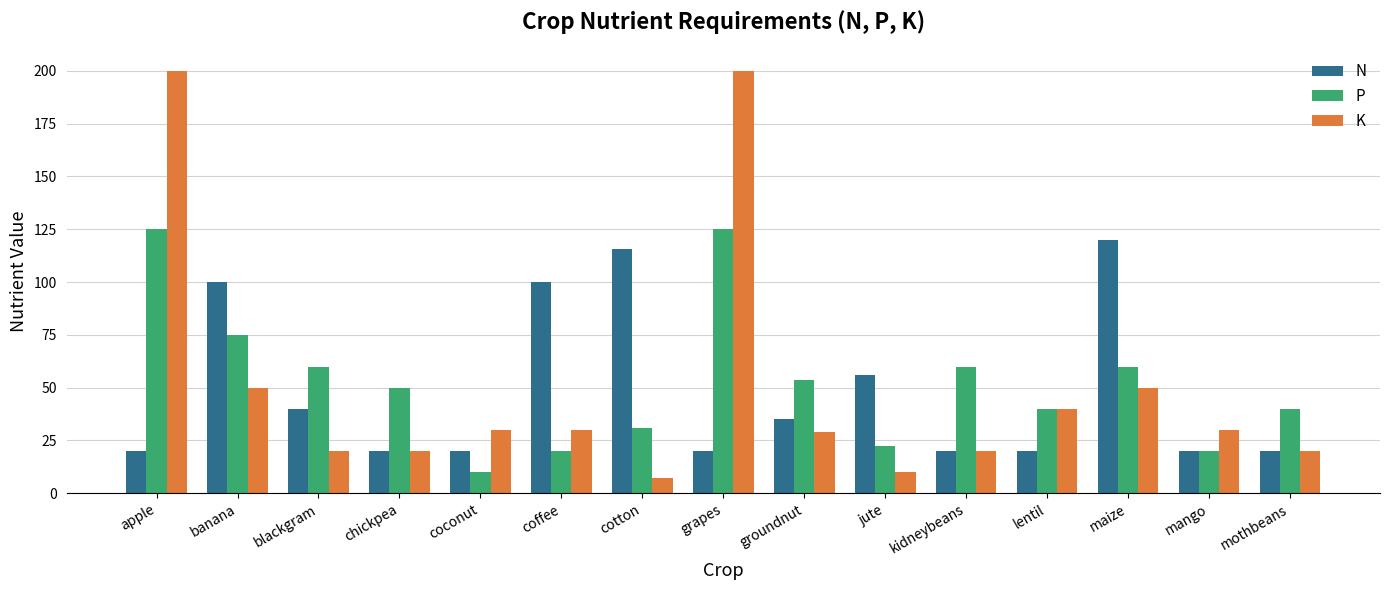

What is the label of the 7th bar from the left?

cotton